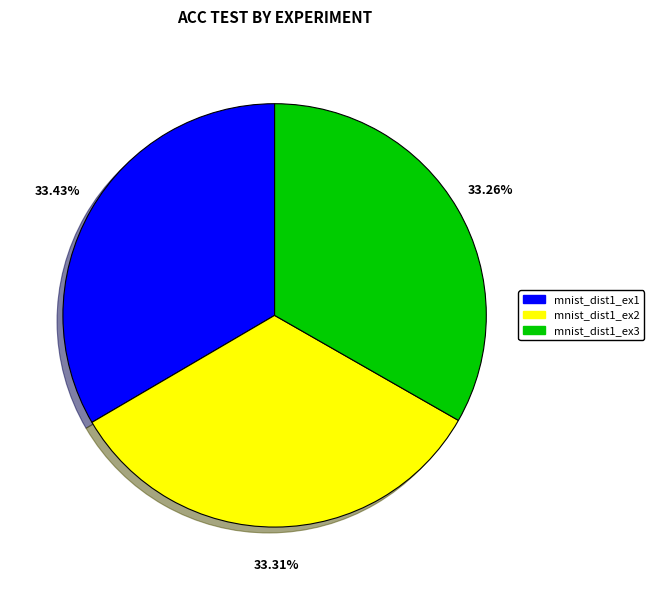

Is there a majority slice in this chart?

No